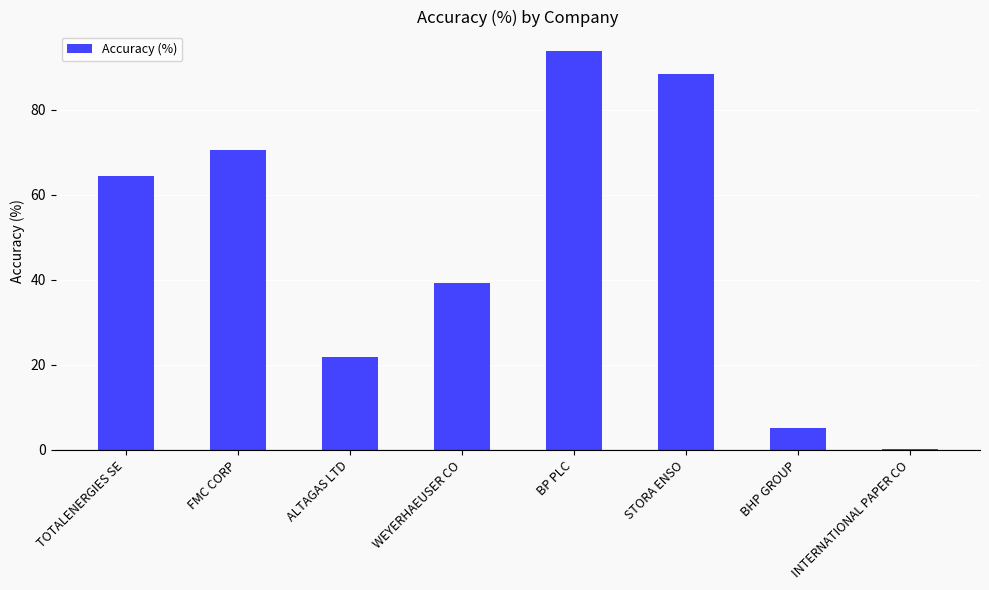

What is the sum of the values at STORA ENSO and BHP GROUP?

93.5